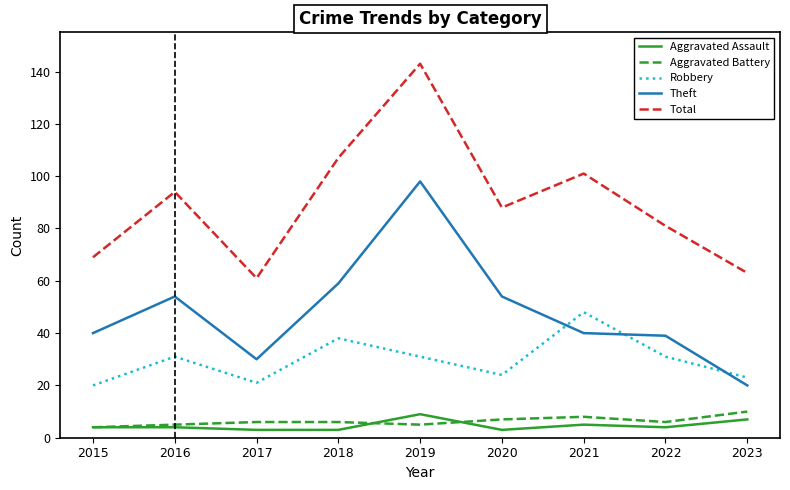

Which series has the largest range (max minus min)?

Total